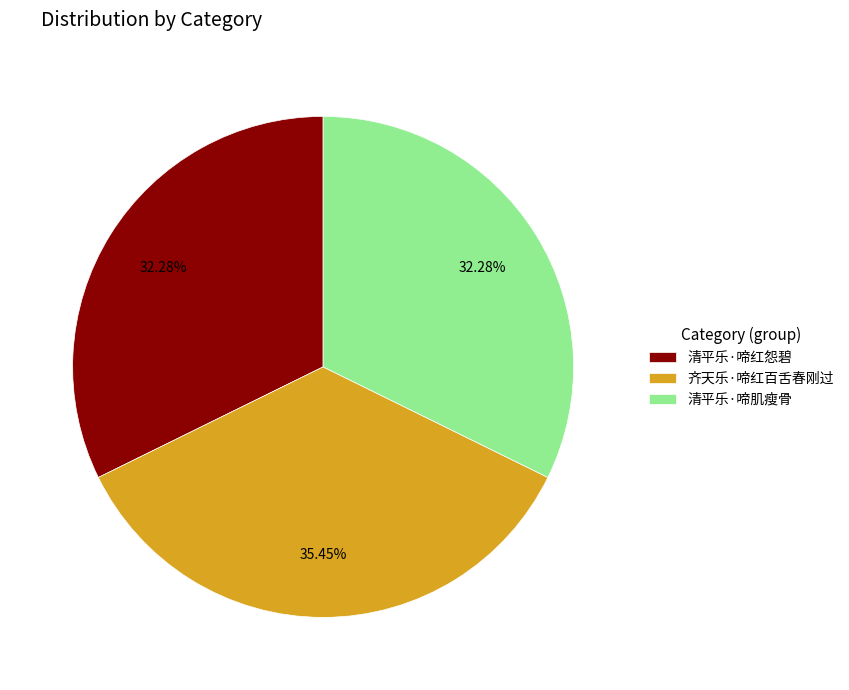

True or false: 齐天乐·啼红百舌春刚过 accounts for 35% of the total.

True